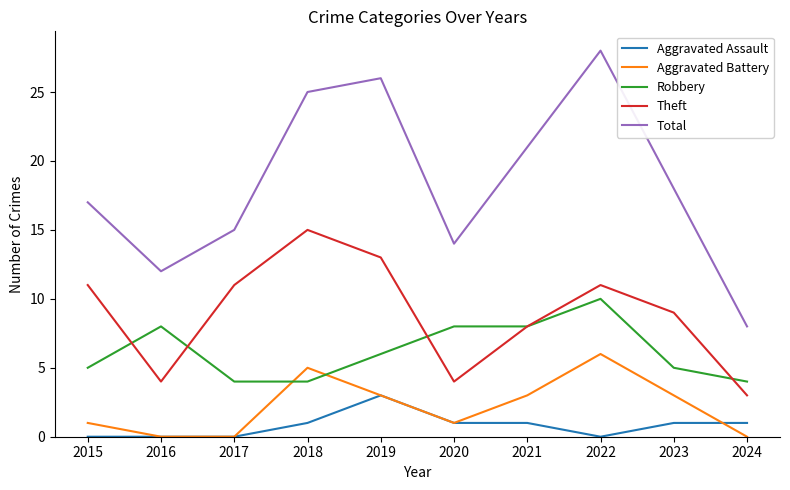

Read the Total value at 2018.

25